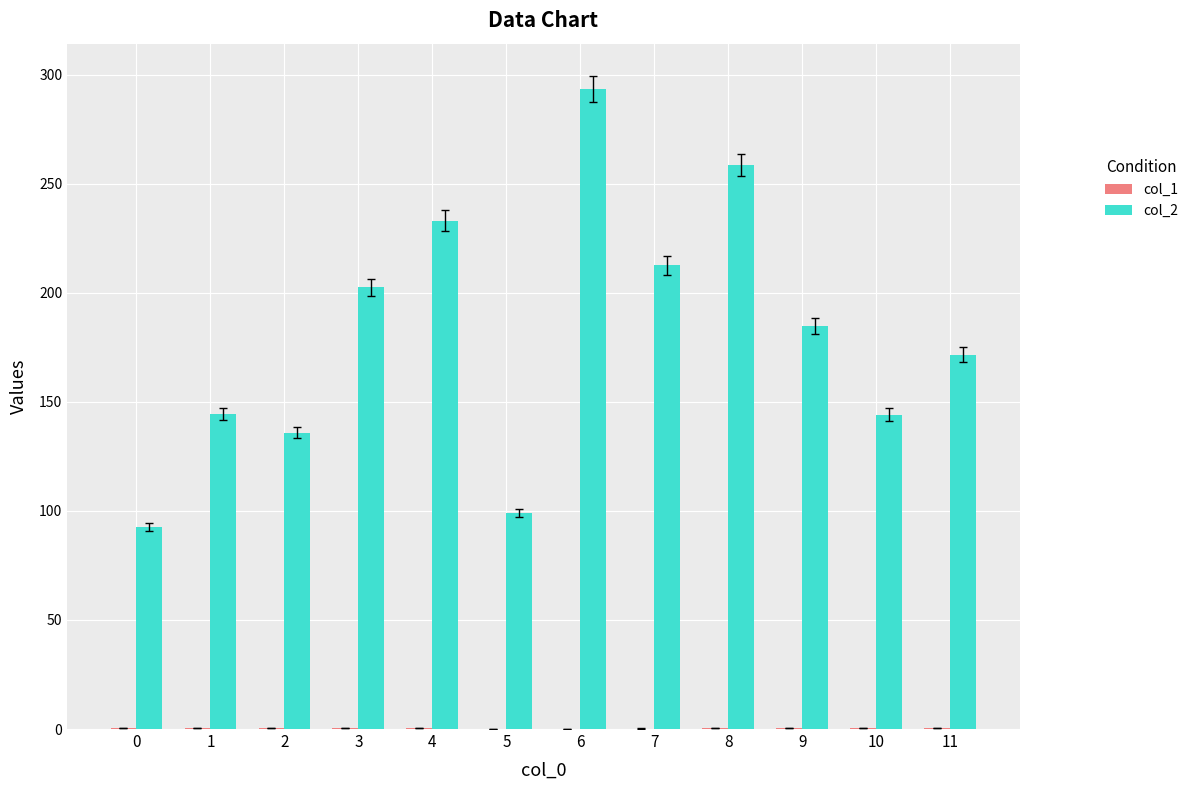

What is the maximum value shown in the chart?

293.4